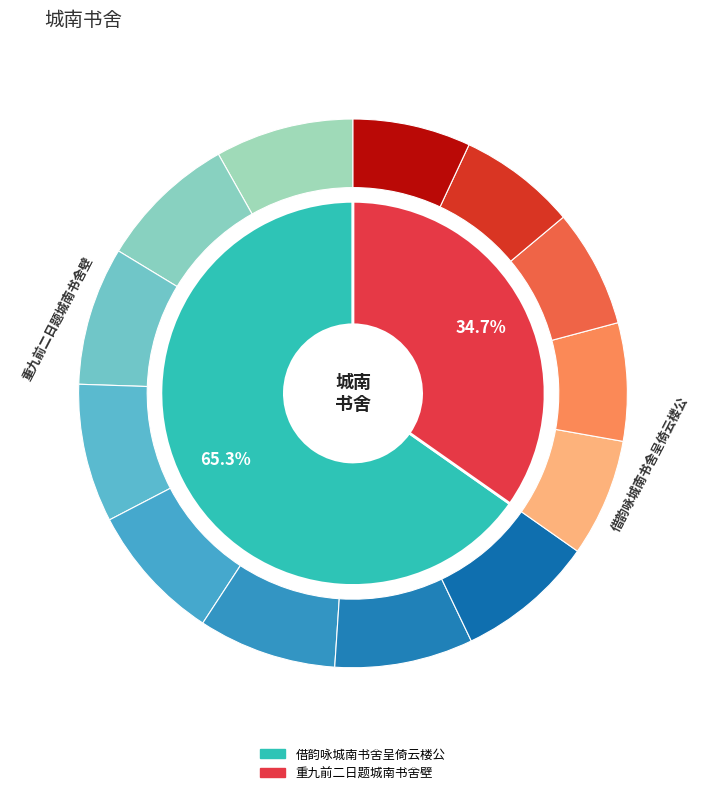

What percentage is the 借韵咏城南书舍呈倚云楼公 slice, to the nearest percent?

65%